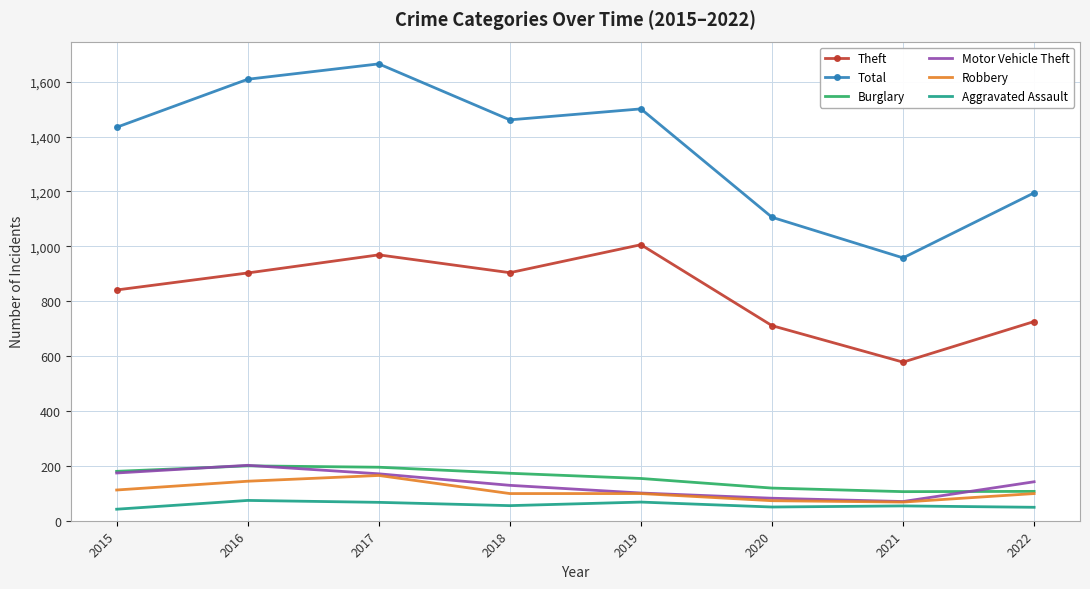

Which series has the largest total across all categories?

Total